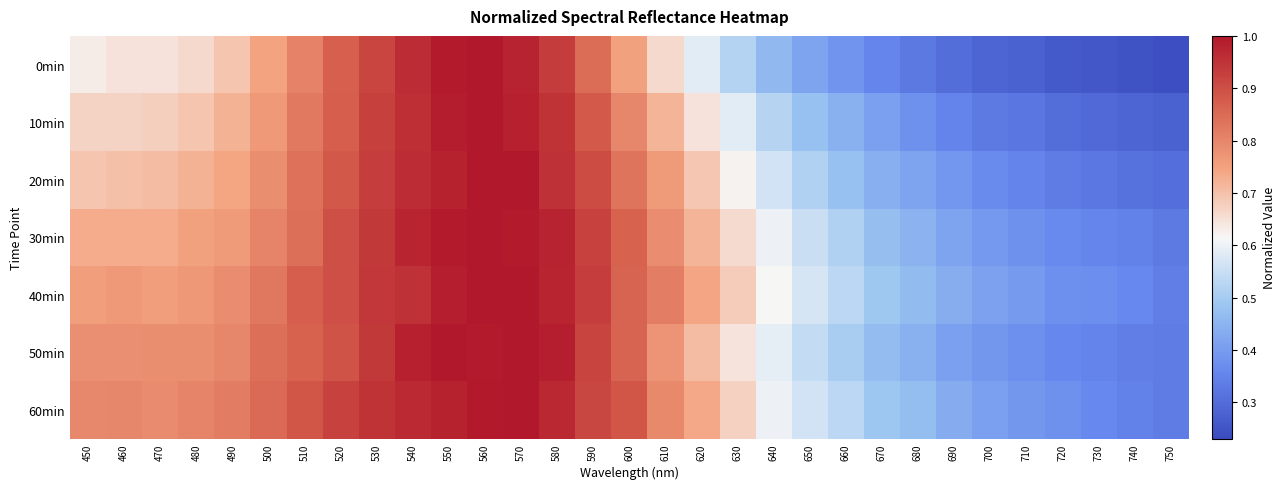

At 580, list the series in order from smallest to largest.

0min, 10min, 20min, 60min, 40min, 30min, 50min